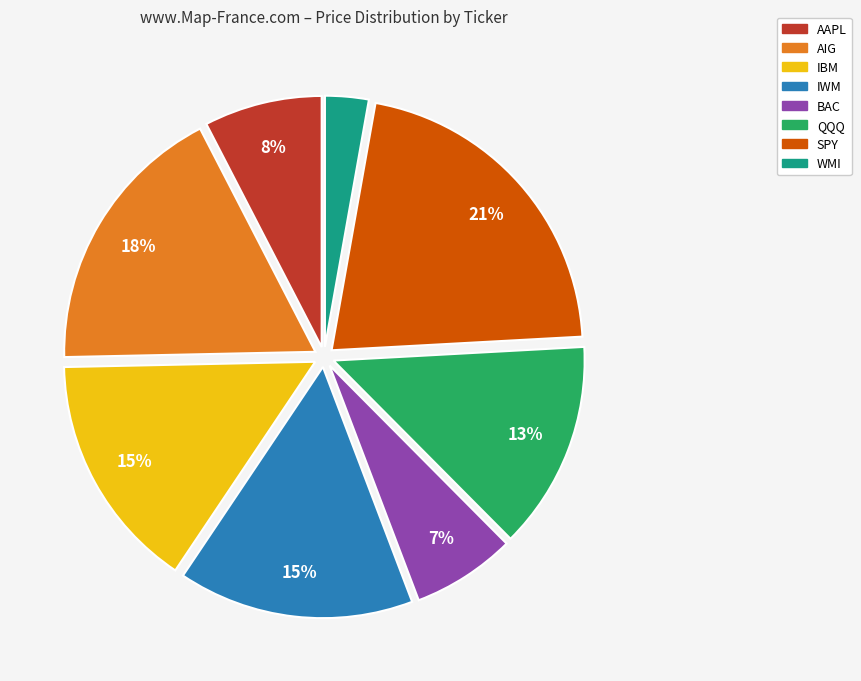

To the nearest percent, what percentage of the pie is QQQ?

13%